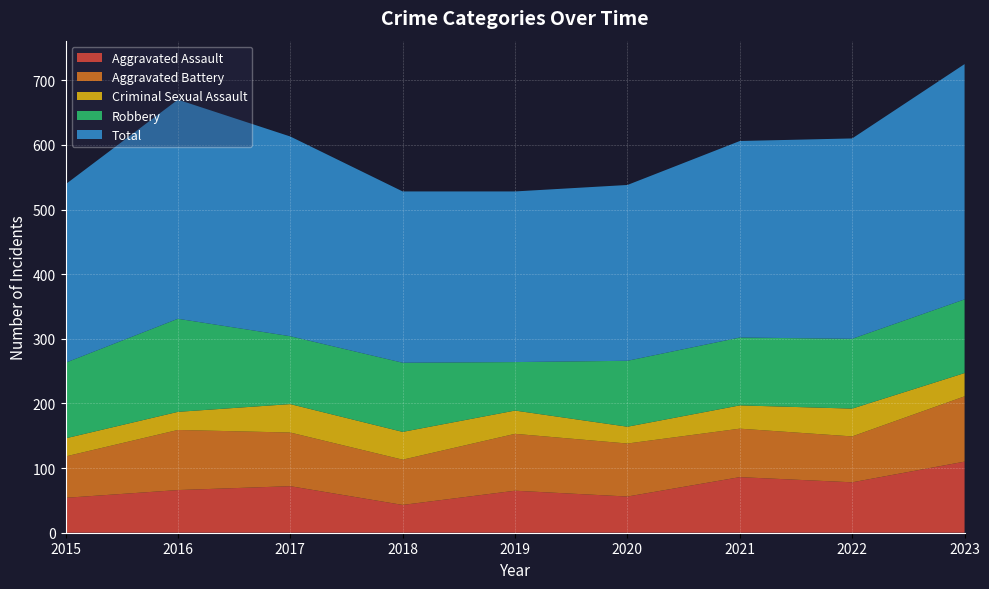

Reading right to left, extract all data points from this chart.

Aggravated Assault: 110	78	86	56	65	43	72	66	54
Aggravated Battery: 101	71	75	82	88	70	83	93	64
Criminal Sexual Assault: 36	43	36	26	36	43	44	28	28
Robbery: 114	108	105	102	75	107	105	144	117
Total: 364	310	304	272	264	265	309	339	276